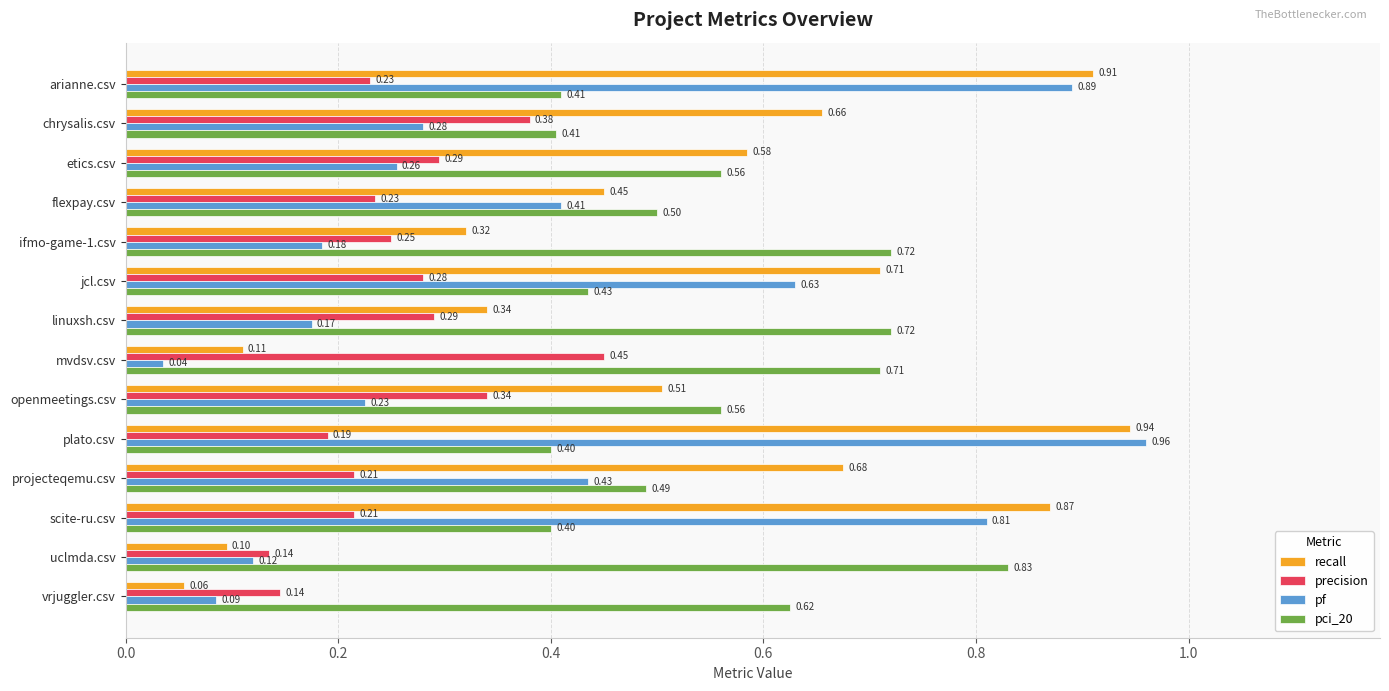

At which category is the sum across all series the highest?

plato.csv